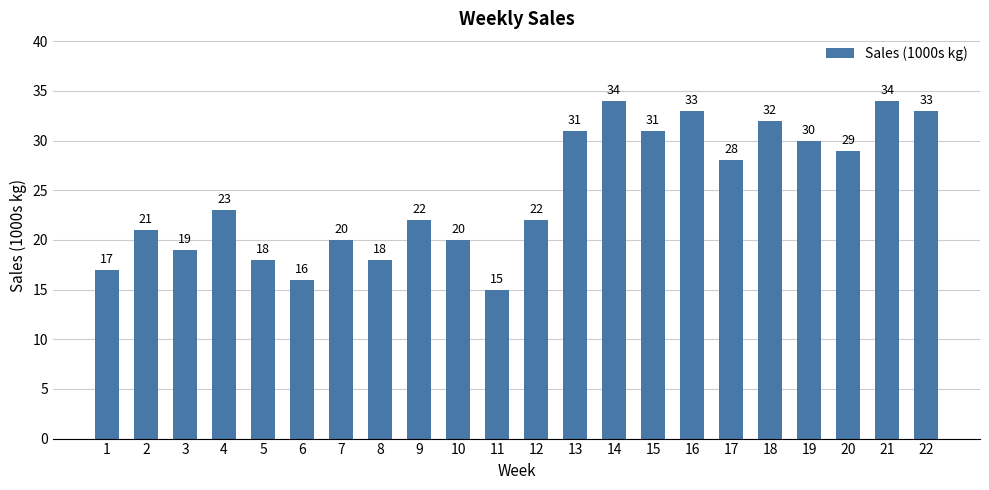

Read the value at 17, to the nearest 5.

30